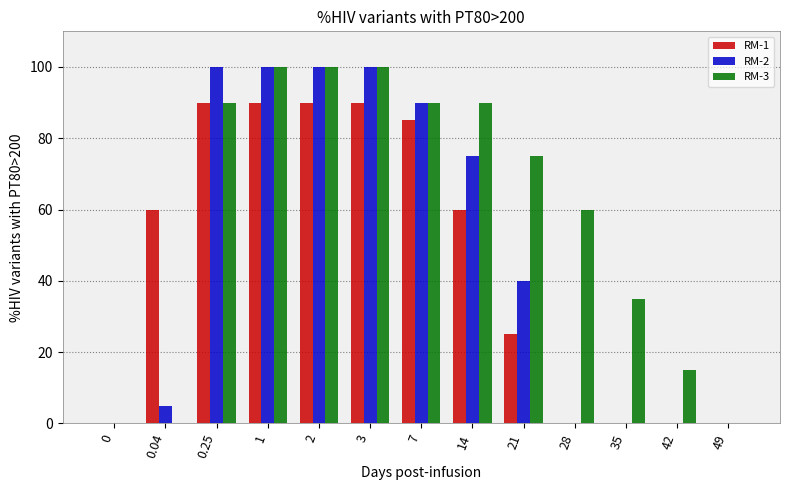

Reading left to right, what are all the values shown in this chart?

RM-1: 0	60	90	90	90	90	85	60	25	0	0	0	0
RM-2: 0	5	100	100	100	100	90	75	40	0	0	0	0
RM-3: 0	0	90	100	100	100	90	90	75	60	35	15	0